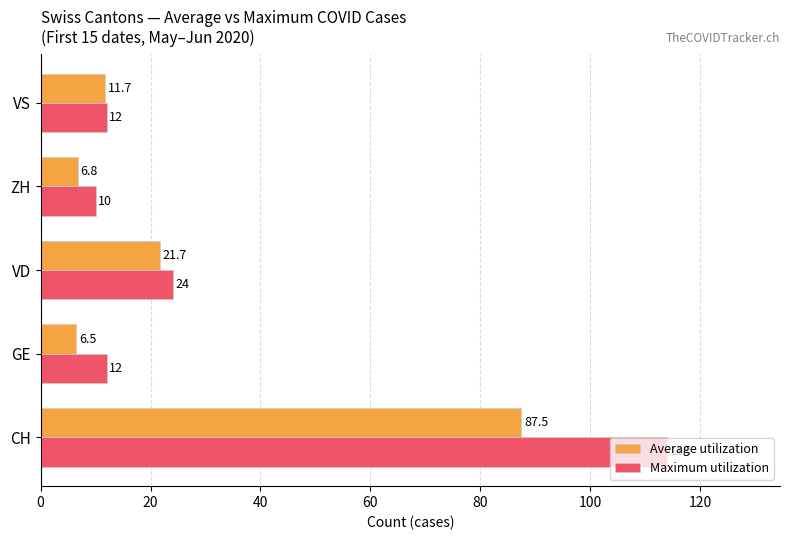

List the series in order of their overall mean, highest first.

Maximum utilization, Average utilization